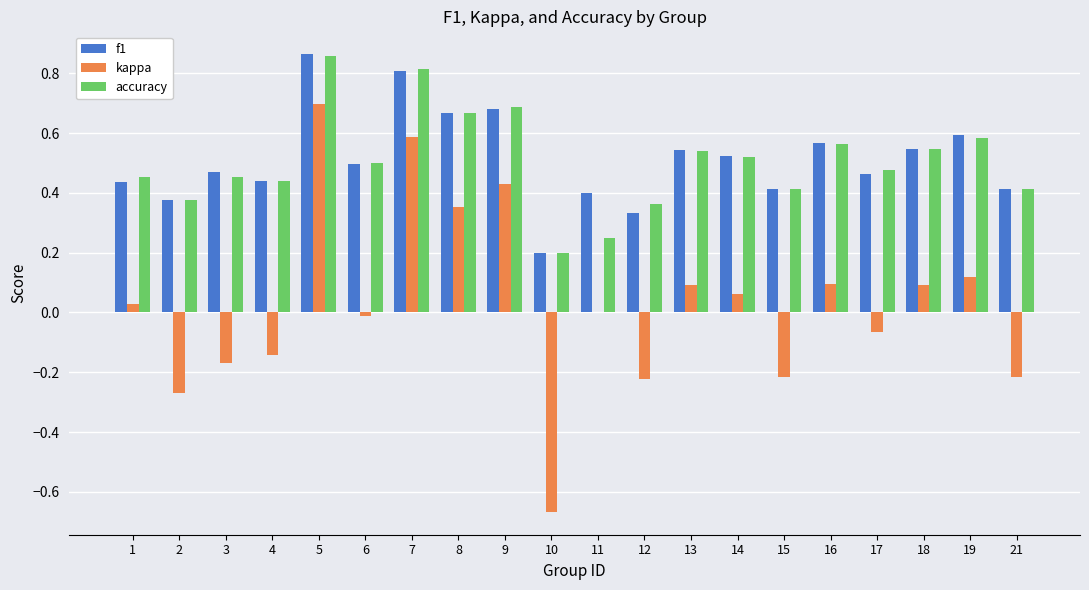

True or false: kappa has a value of 0.4 at 7.

False